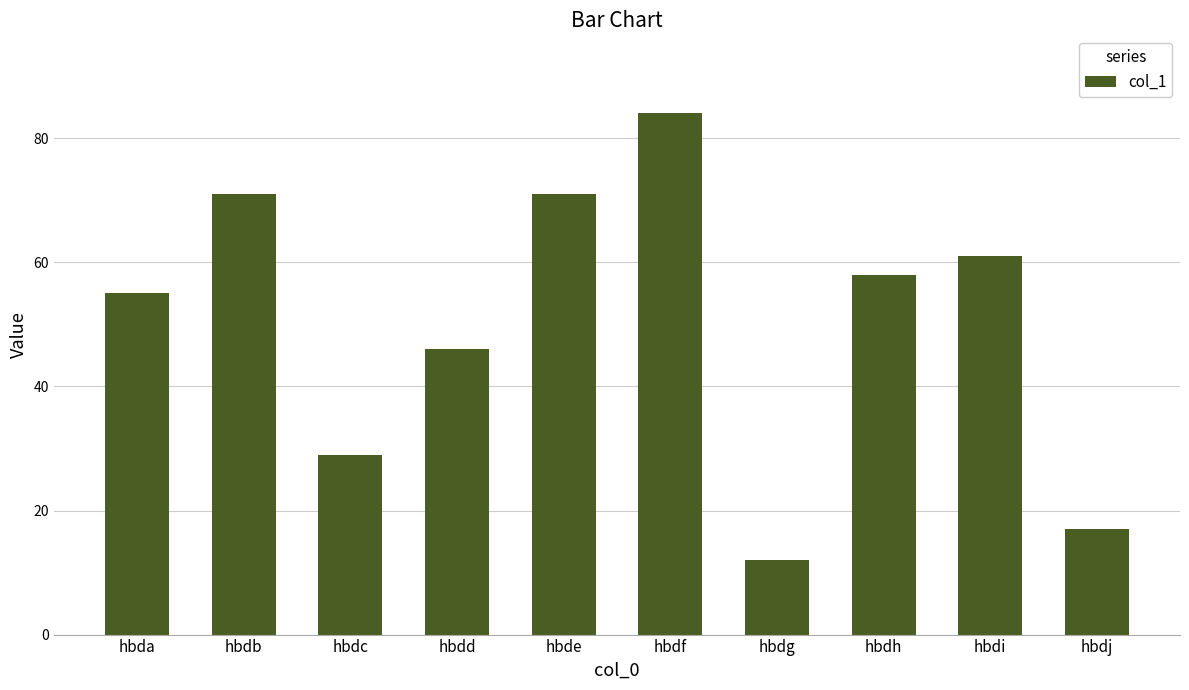

At which label is the value closest to 48?

hbdd